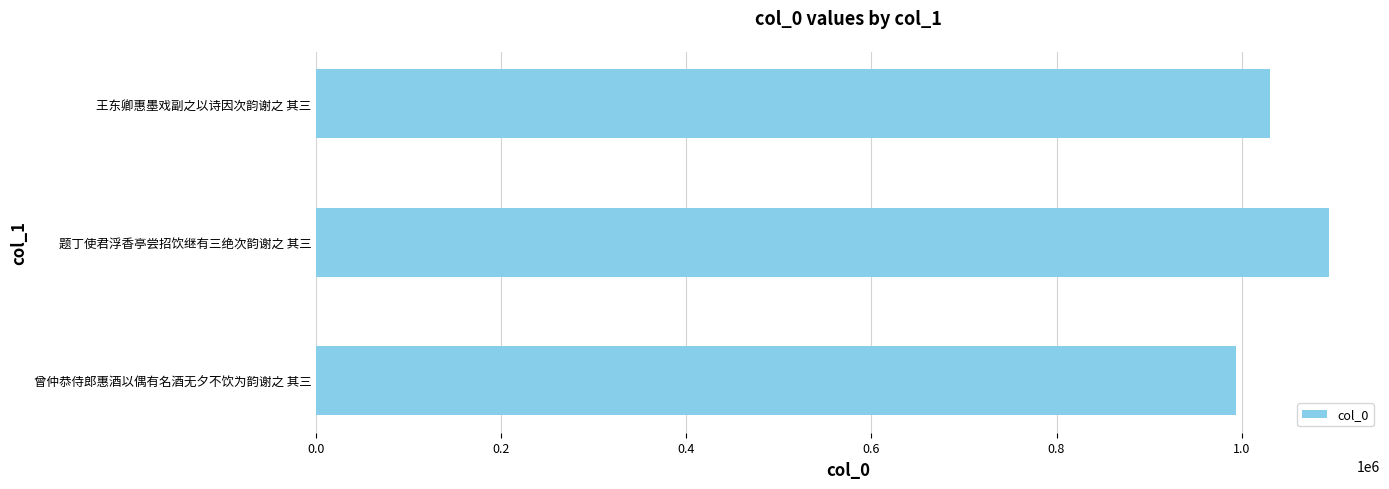

What is the difference between the second highest and minimum values?

36821